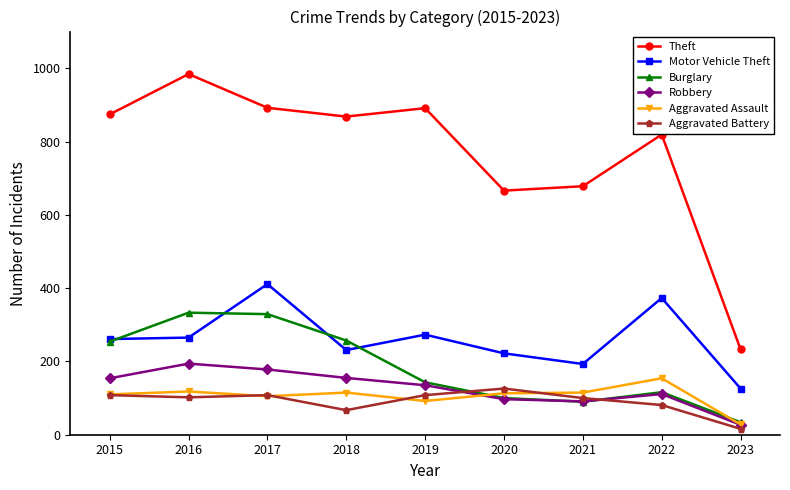

What are all the series names shown in the legend?

Theft, Motor Vehicle Theft, Burglary, Robbery, Aggravated Assault, Aggravated Battery